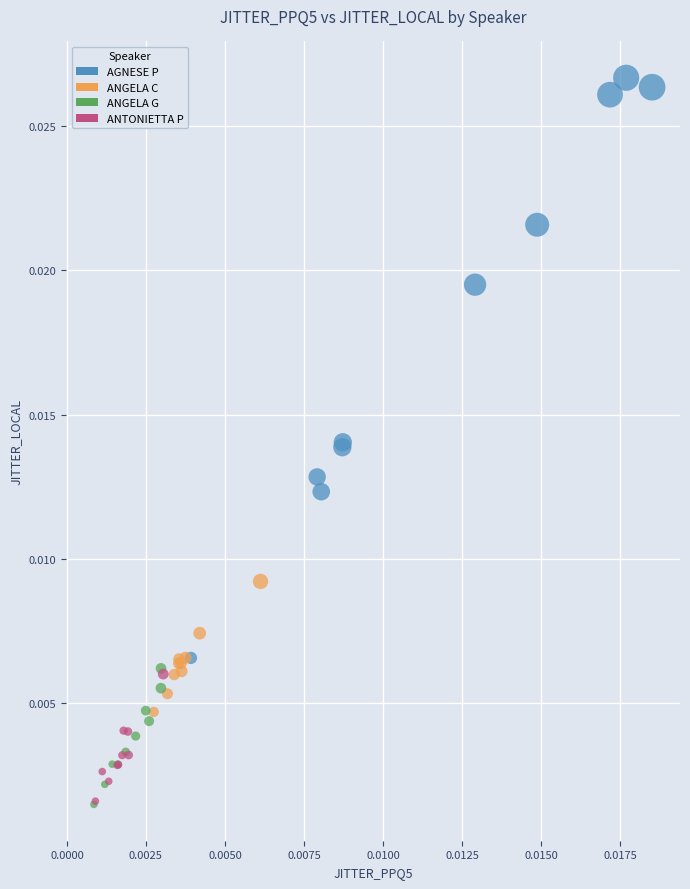

Which series has the widest spread of Y values?

AGNESE P